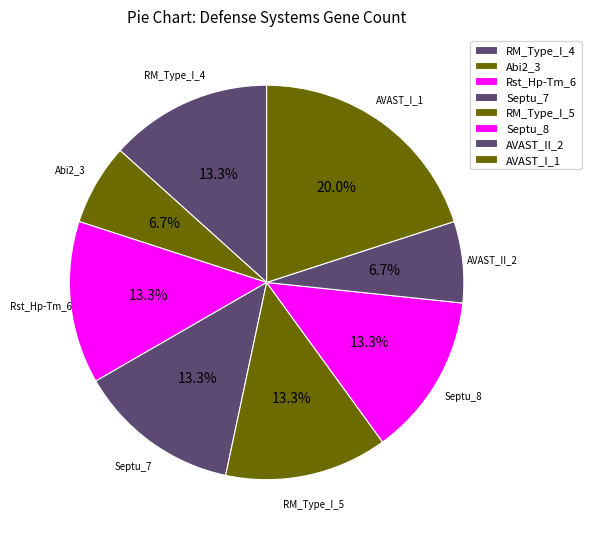

How many slices are in this pie chart?

8